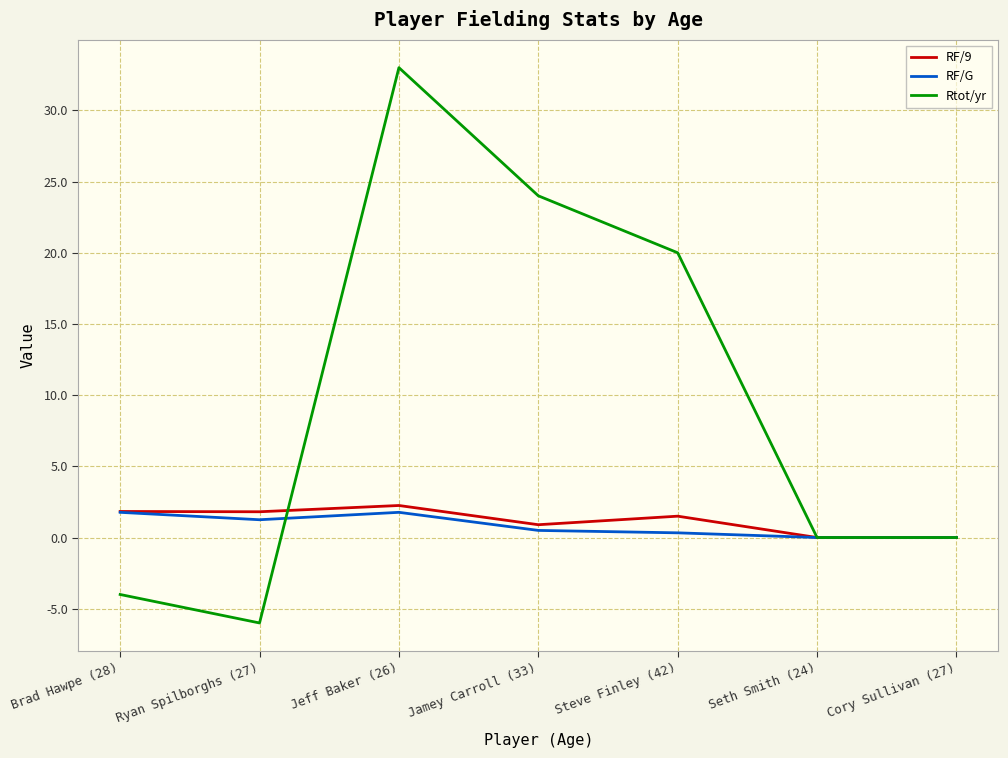

What is the greatest value displayed?

33.0